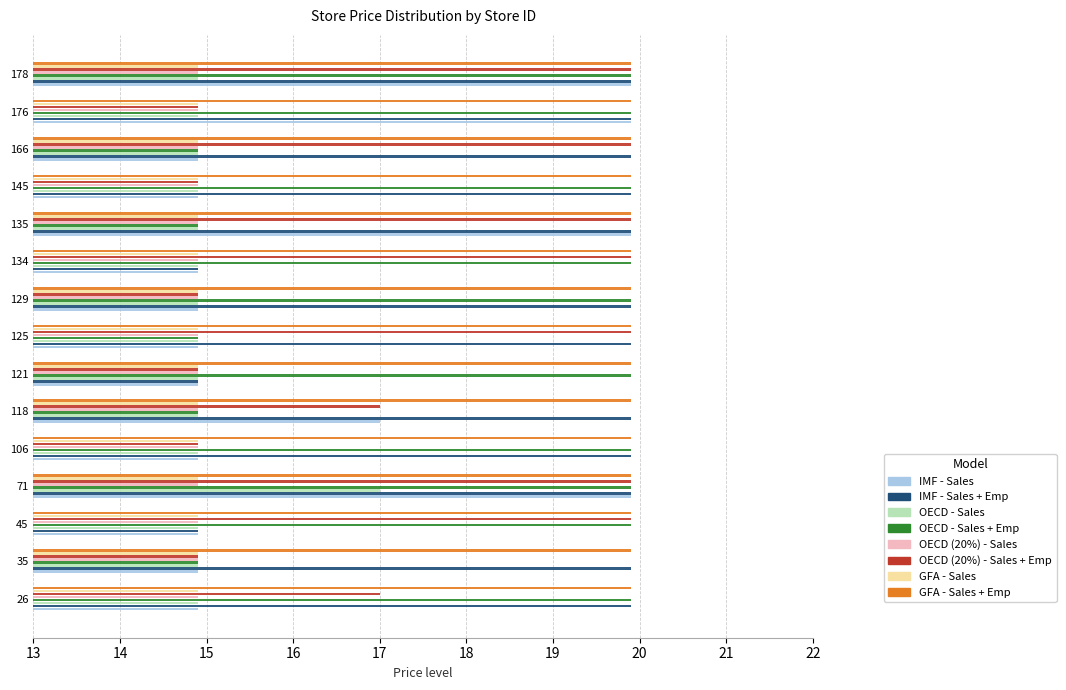

The OECD (20%) - Sales + Emp series shows 8.8 at 35. True or false?

False